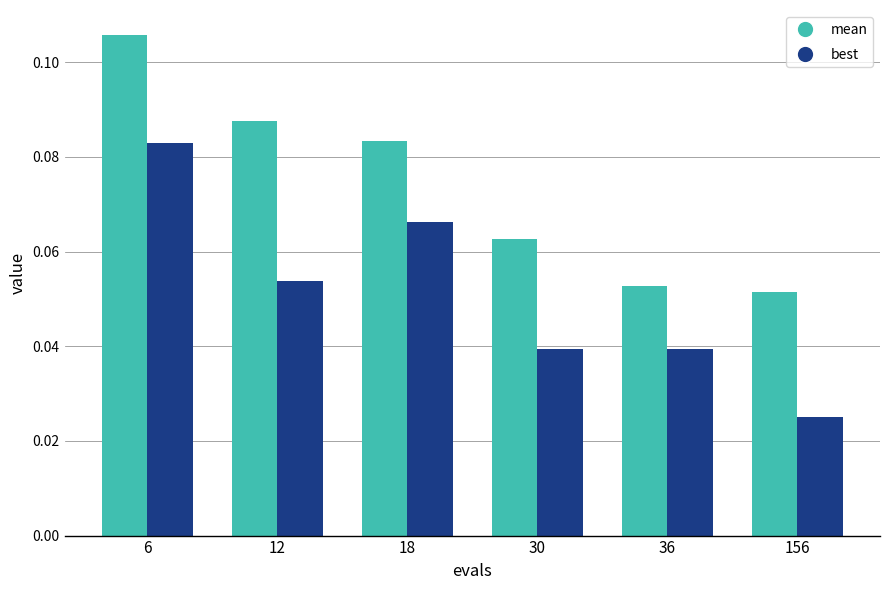

Is it true that mean equals 0.0 at 18?

False